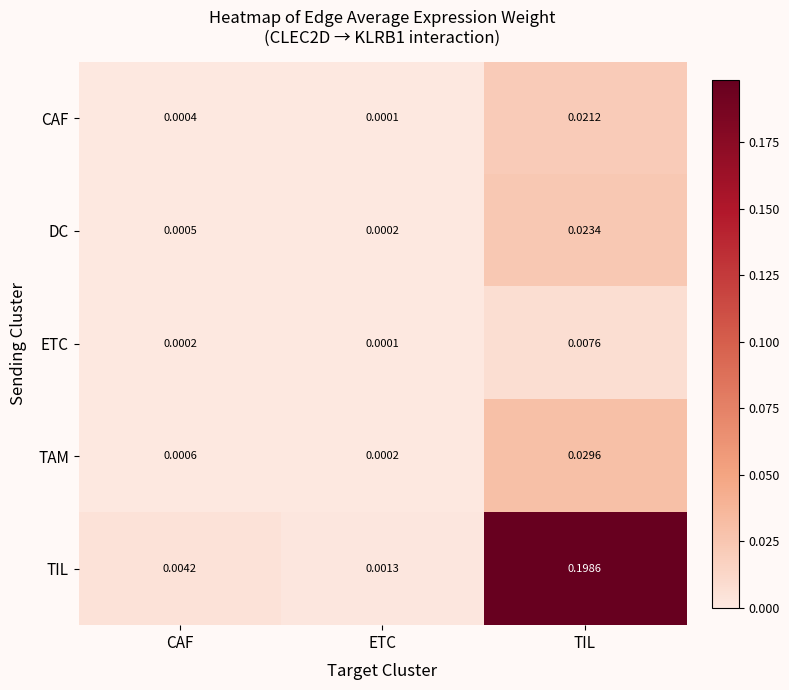

Between ETC and TIL, which series saw the biggest shift?

TIL